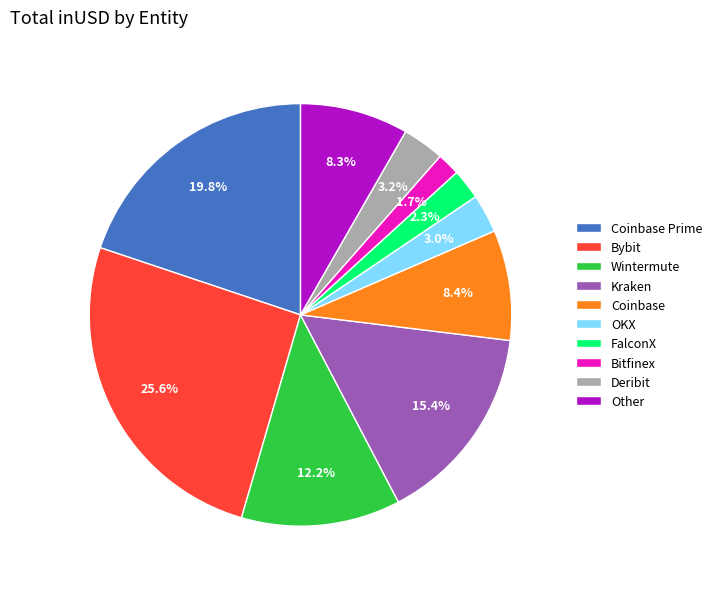

To the nearest percent, what percentage of the pie is Wintermute?

12%